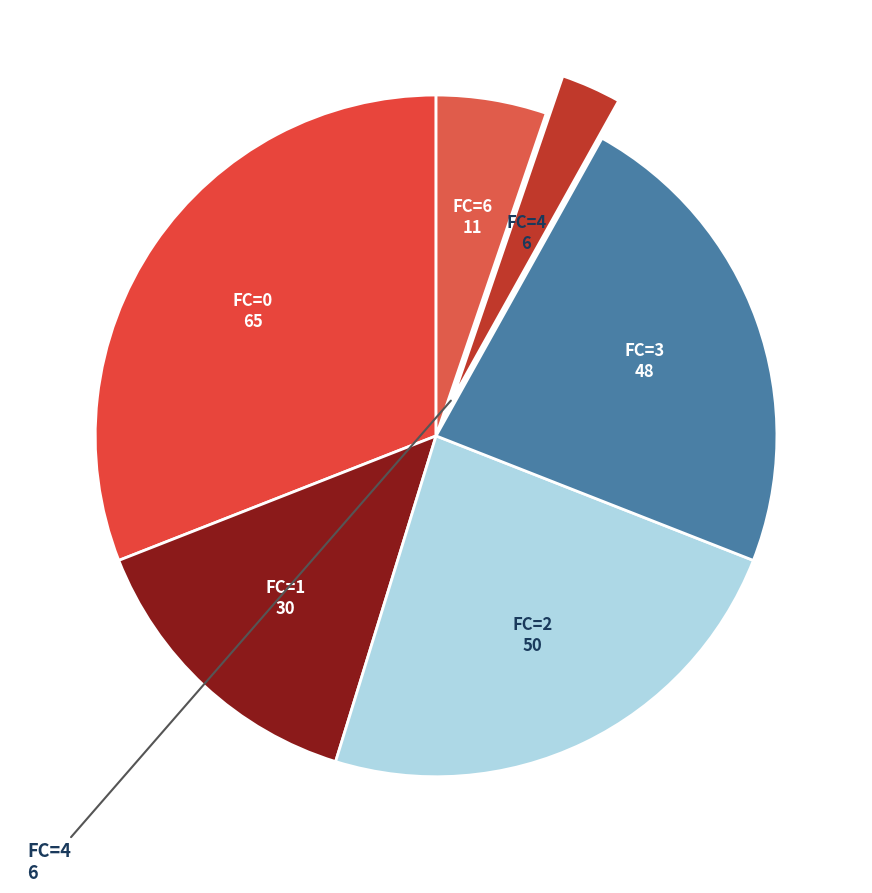

How many slices are in this pie chart?

6